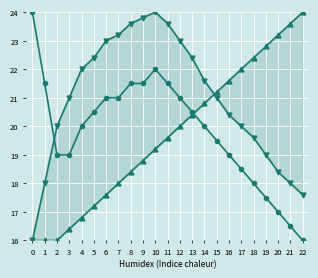

Is this an area chart (filled region under the line)?

No